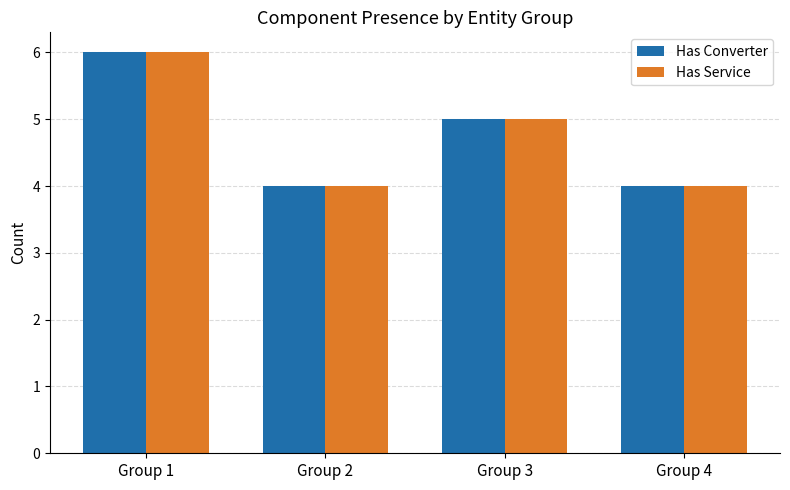

What is the total value across all series at Group 2?

8